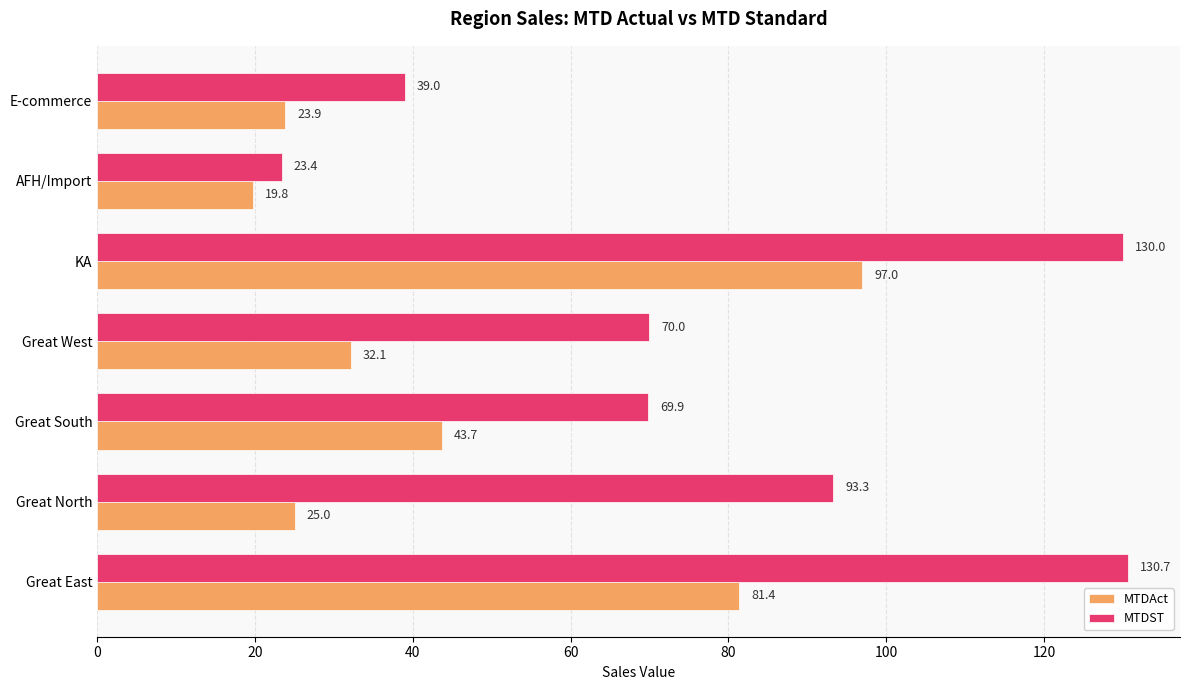

The value of MTDST at Great North is 93.3. True or false?

True